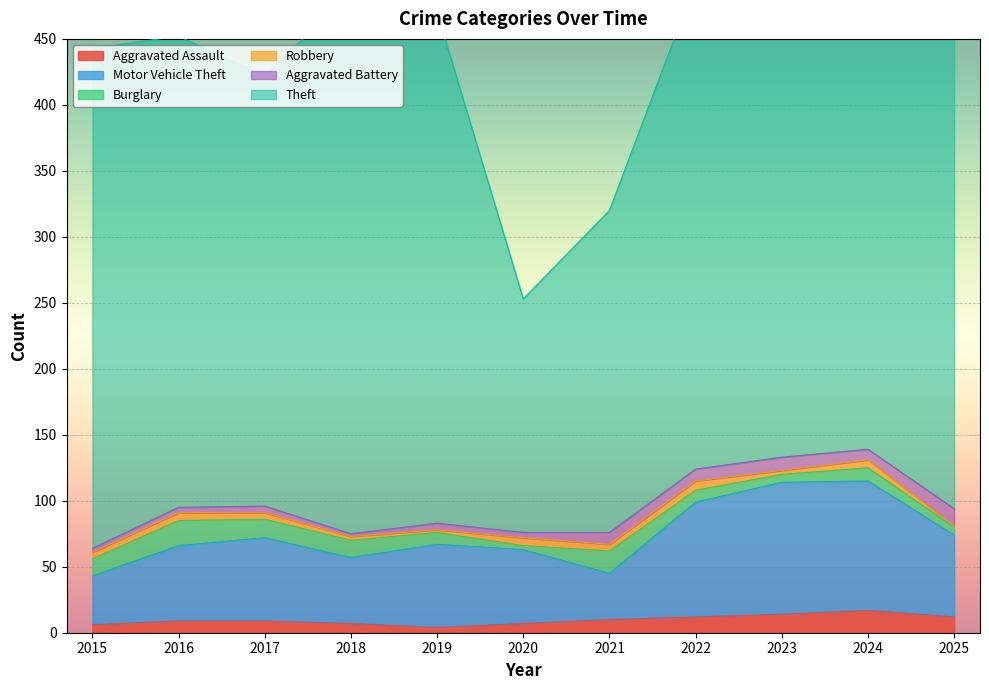

What is the approximate value of Burglary at 2020?

3